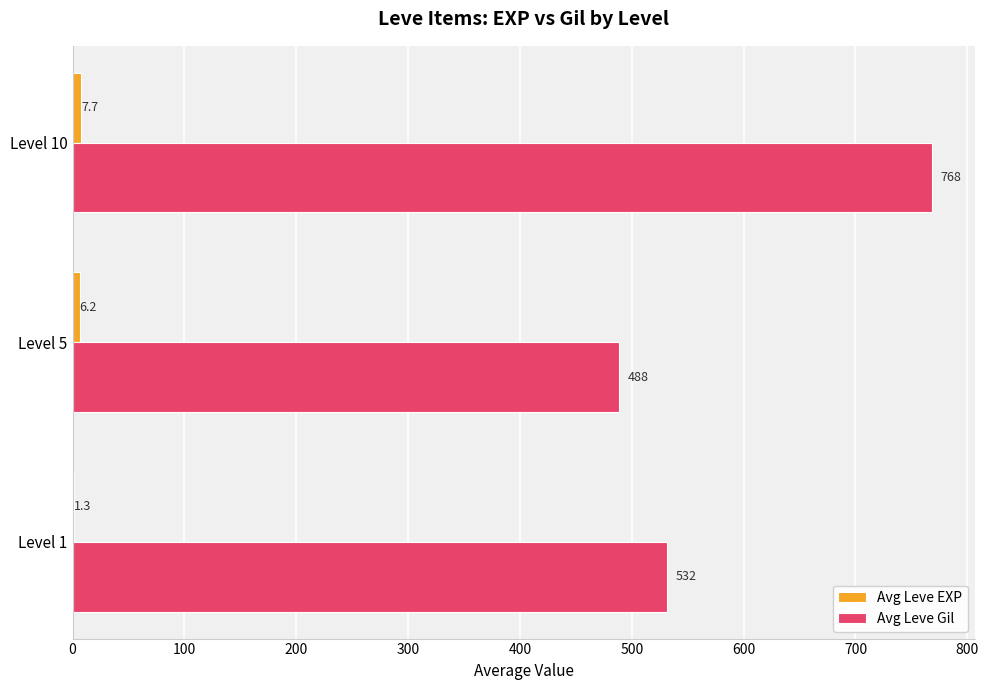

Which category has the highest value across all series?

Level 10